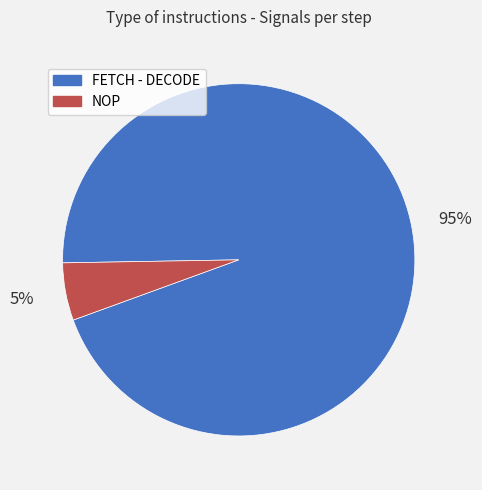

Is there a majority slice in this chart?

Yes